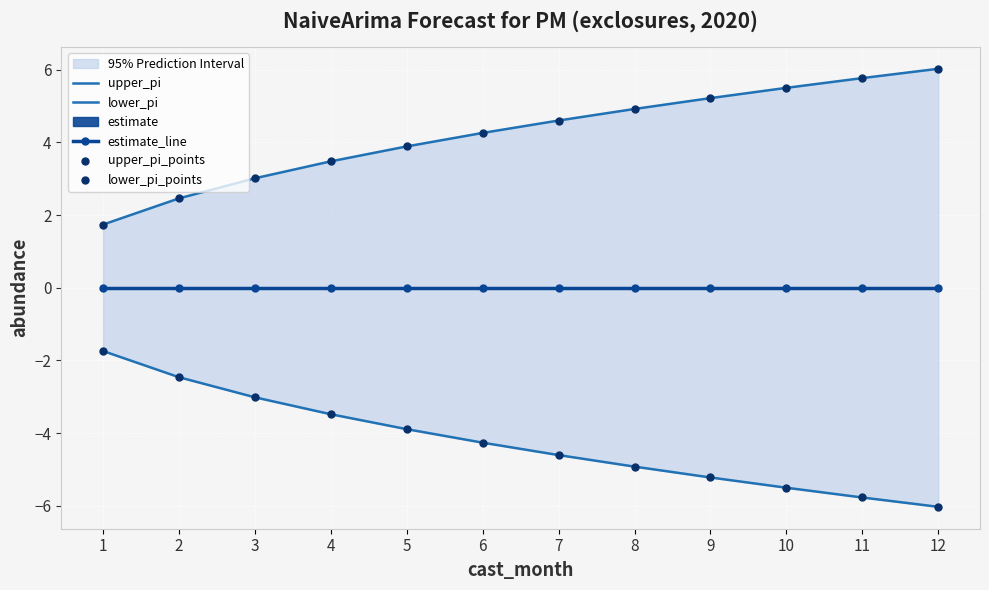

At how many categories does at least one series exceed -5?

12